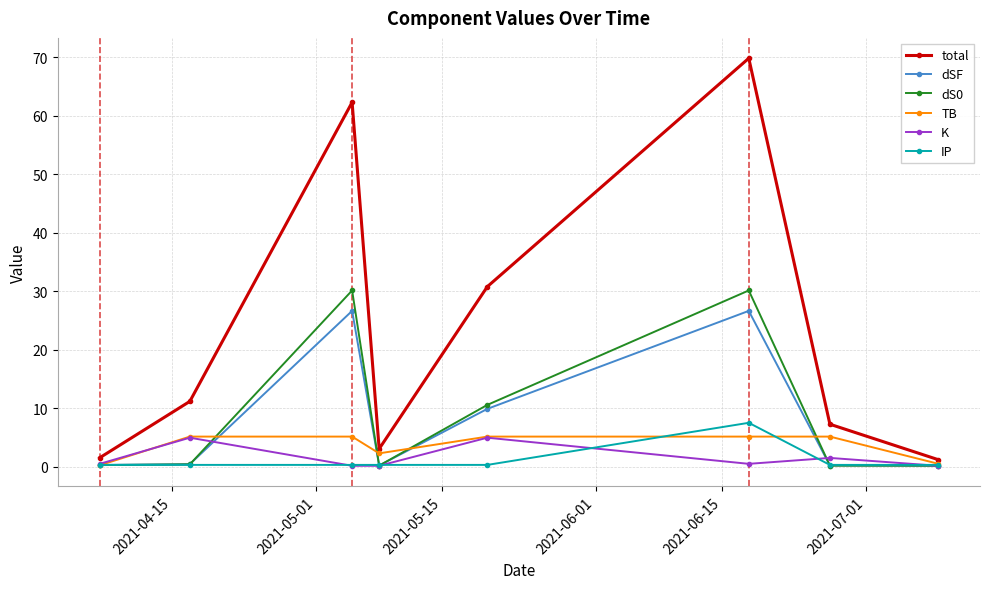

True or false: total and dSF intersect in this chart.

False